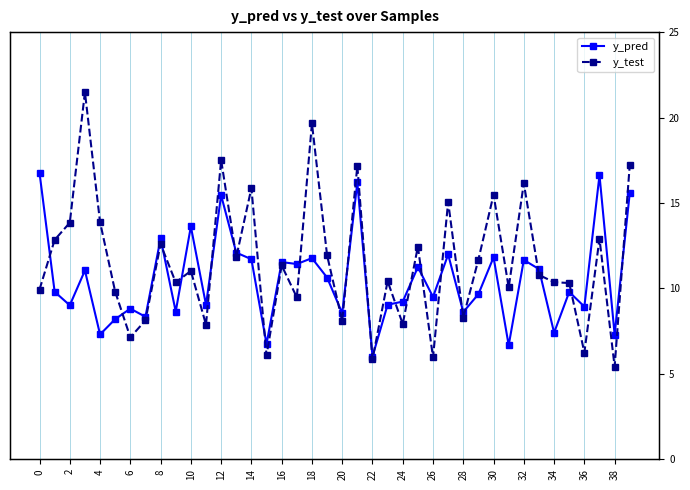

What is the label of the 34th point from the left?

33